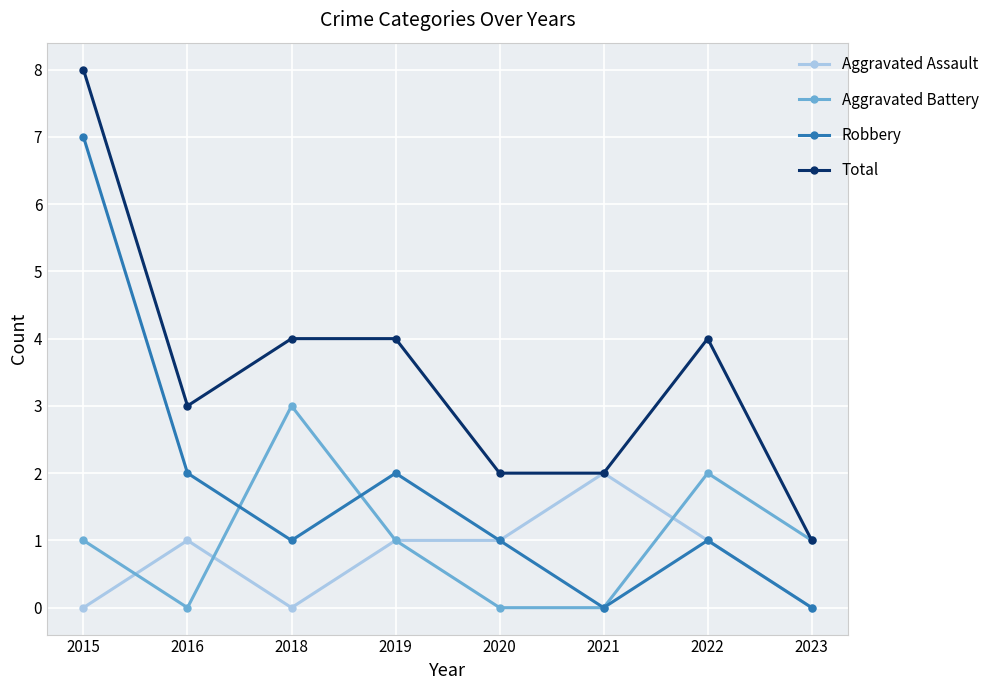

How many Robbery values are between 1 and 2?

5